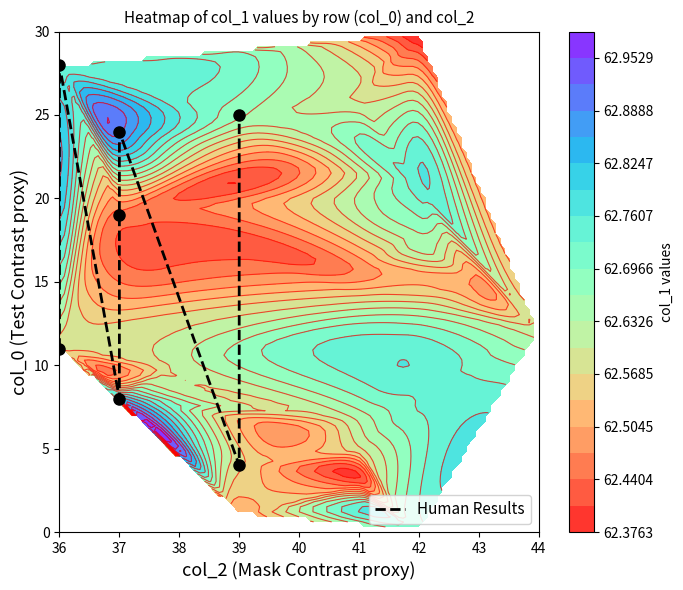

What is the average value?

17